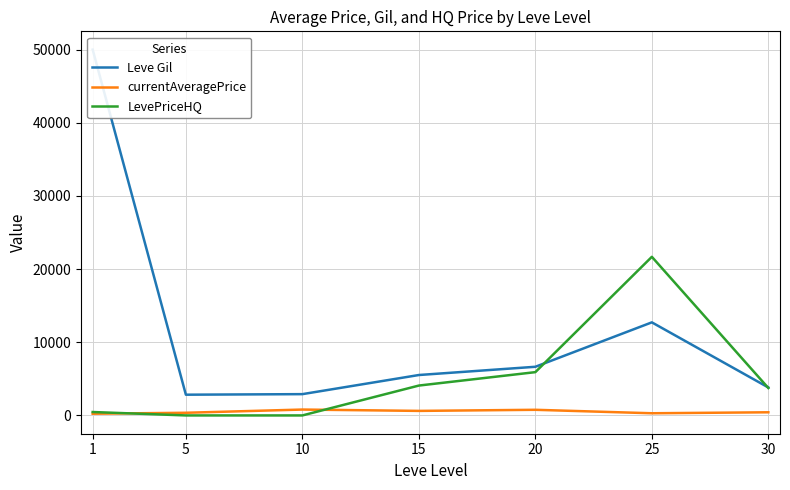

True or false: currentAveragePrice has more than 1 interior local peaks.

True